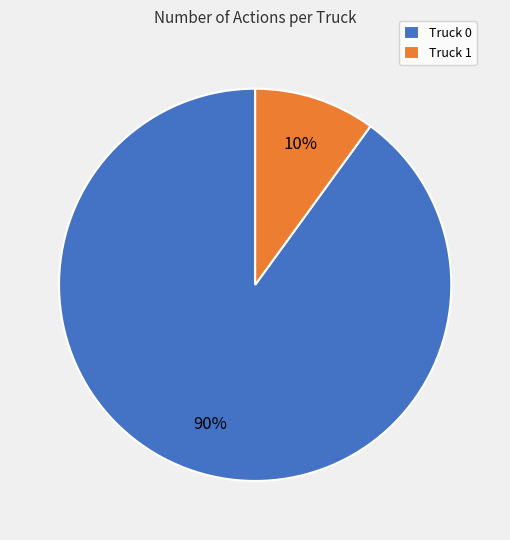

What is the largest slice in the pie chart?

Truck 0